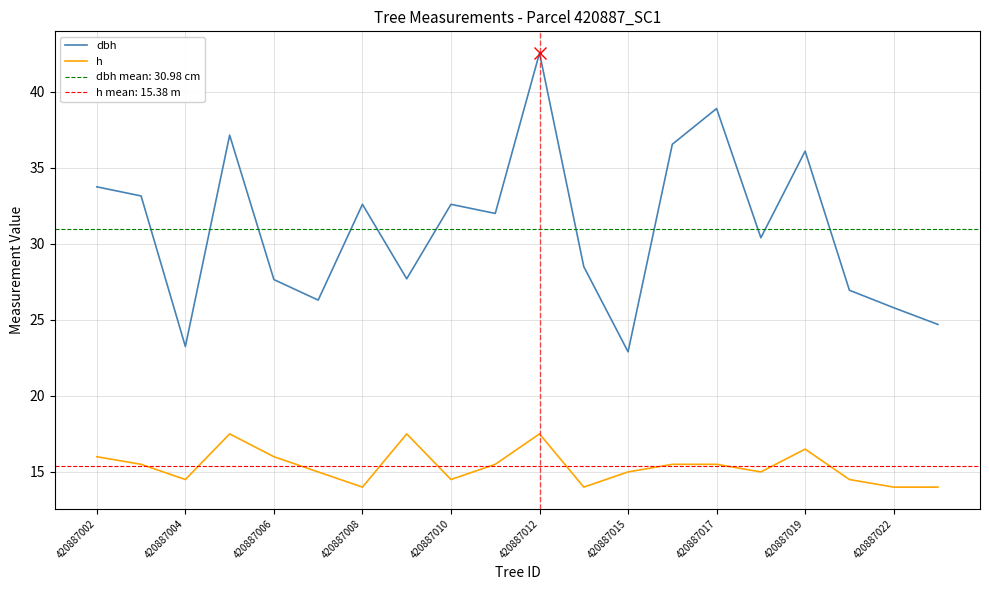

Reading left to right, what are all the values shown in this chart?

dbh: 33.8	33.1	23.2	37.1	27.6	26.3	32.6	27.7	32.6	32.0	42.5	28.5	22.9	36.5	38.9	30.4	36.1	26.9	25.8	24.7
h: 16.0	15.5	14.5	17.5	16.0	15.0	14.0	17.5	14.5	15.5	17.5	14.0	15.0	15.5	15.5	15.0	16.5	14.5	14.0	14.0